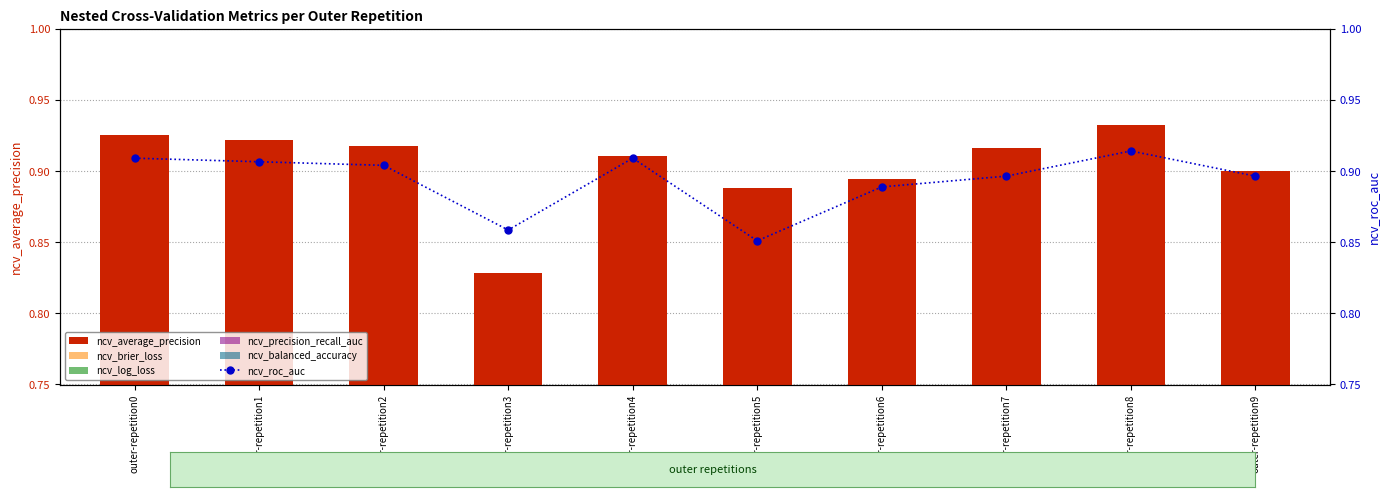

What is the sum of the ncv_log_loss values at outer-repetition1 and outer-repetition3?

0.9